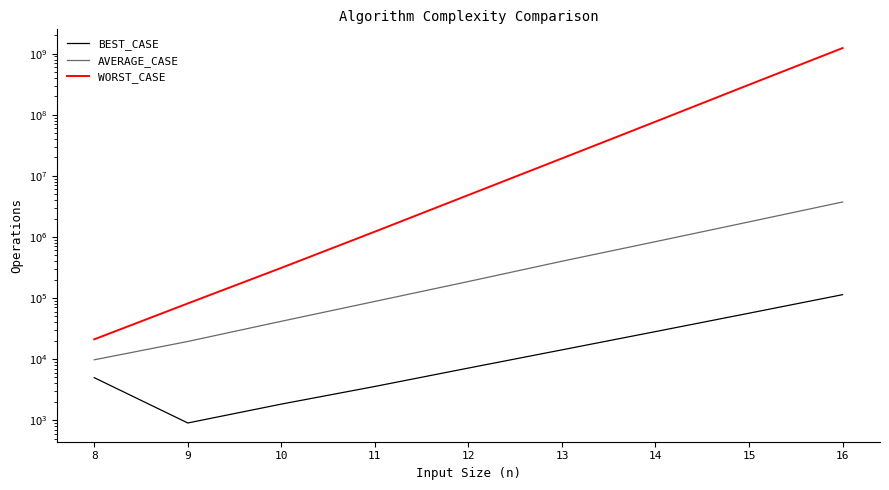

What is the difference between the WORST_CASE values at 16 and 13?

1214888633